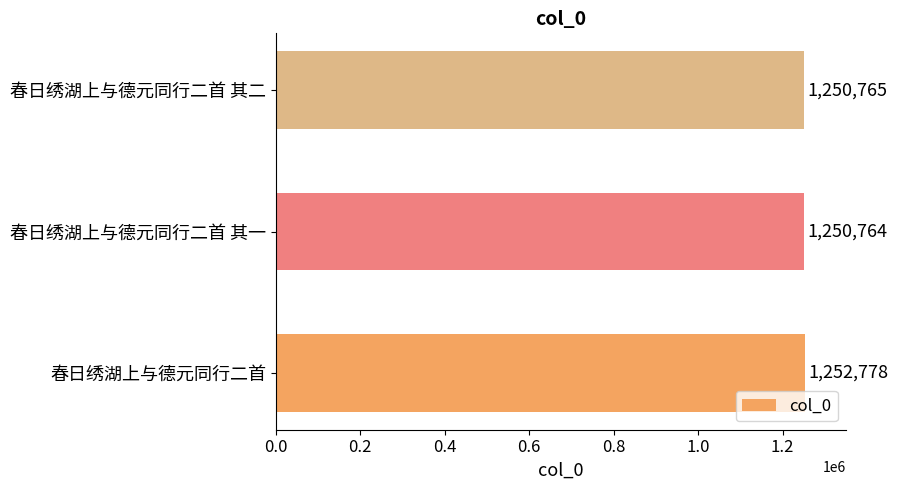

Is it true that the value at 春日绣湖上与德元同行二首 其一 is 1250764?

True